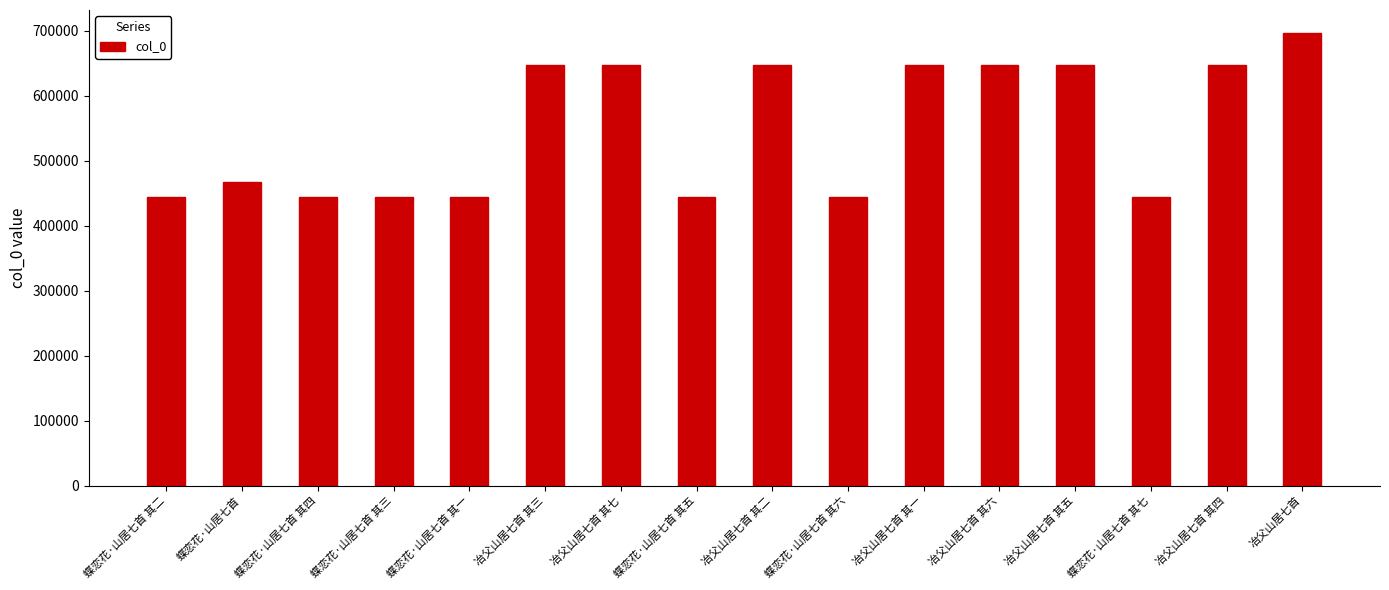

What is the minimum value shown in the chart?

444831